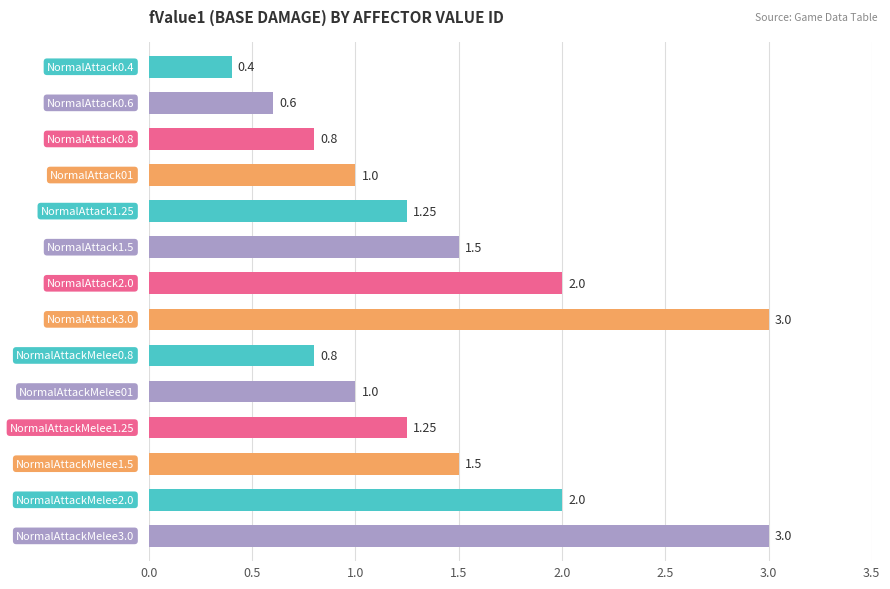

What is the smallest value displayed?

0.4